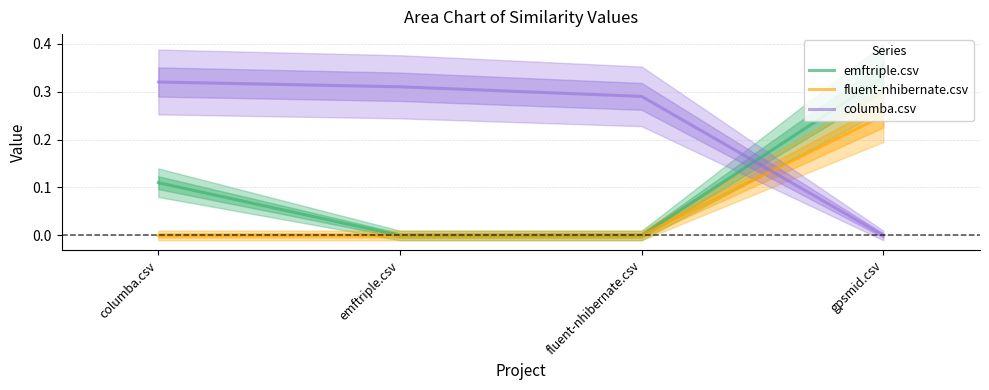

Which has a higher value, emftriple.csv or gpsmid.csv?

gpsmid.csv